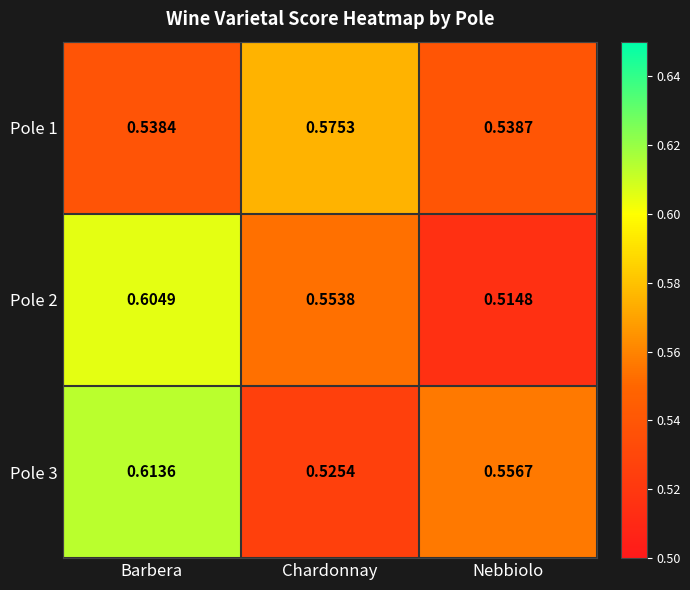

At which label is Pole 1 closest to 0?

Barbera